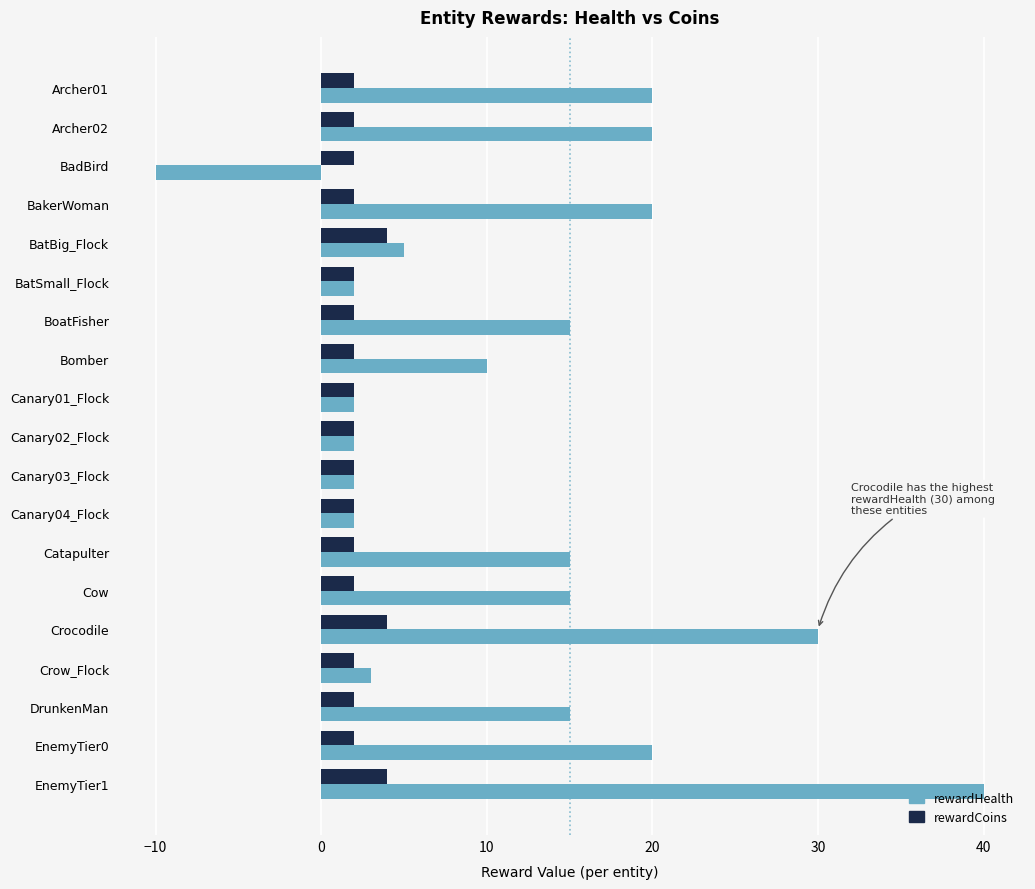

The value of rewardCoins at Cow is 2. True or false?

True